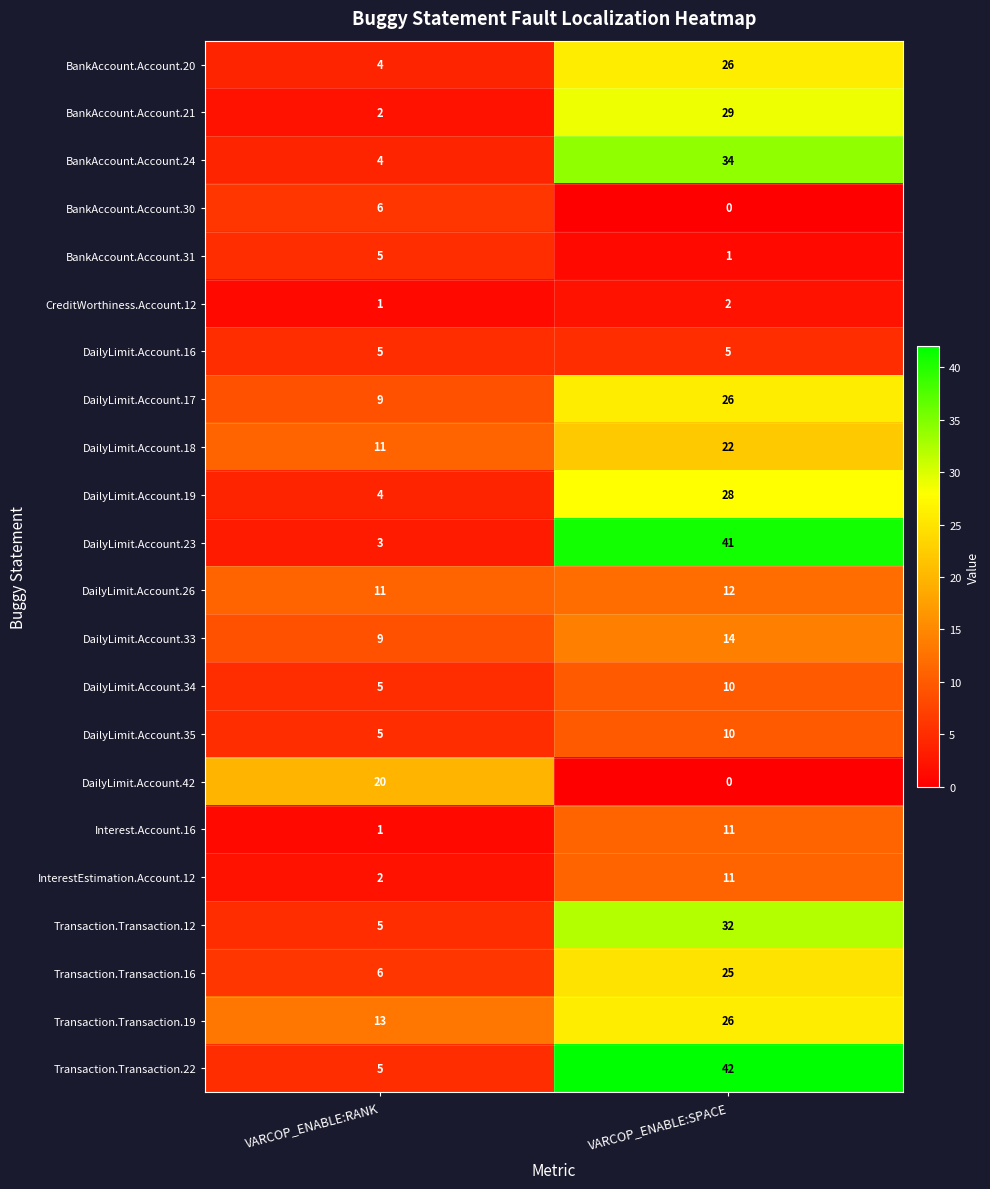

What is the difference between the maximum and minimum values in the BankAccount.Account.31 series?

4